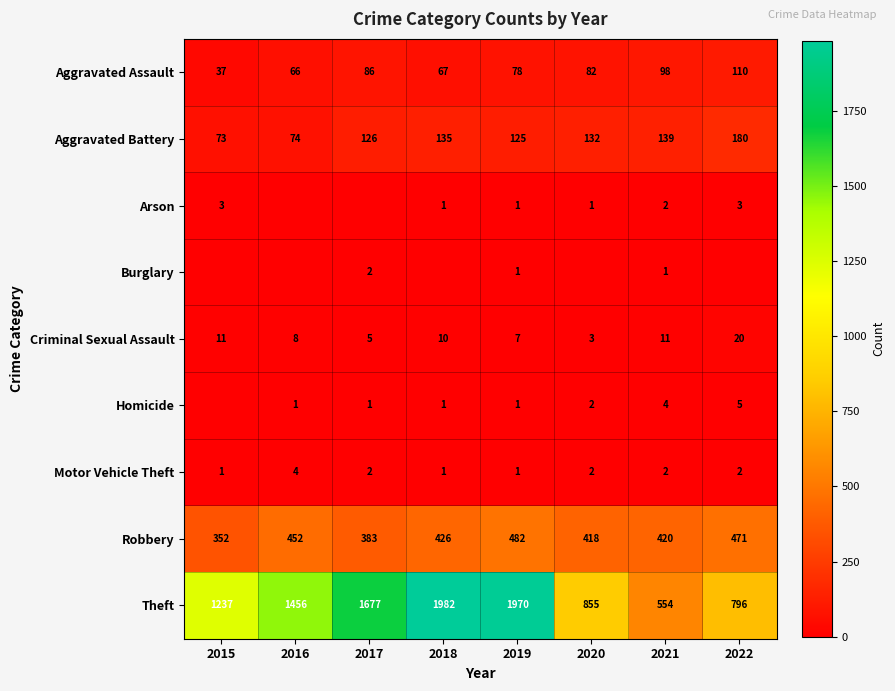

Is it true that Arson equals 1 at 2019?

True